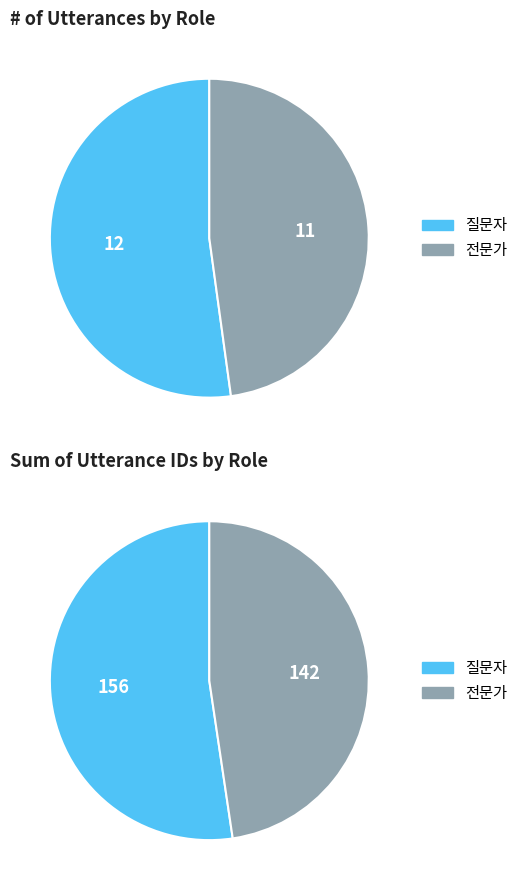

To the nearest percent, what is the difference between the 전문가 and 질문자 slice percentages?

4%